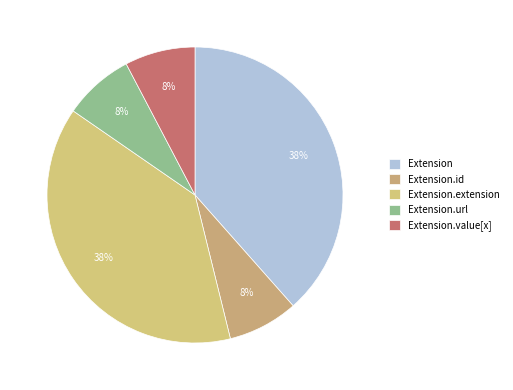

How many slices are in this pie chart?

5